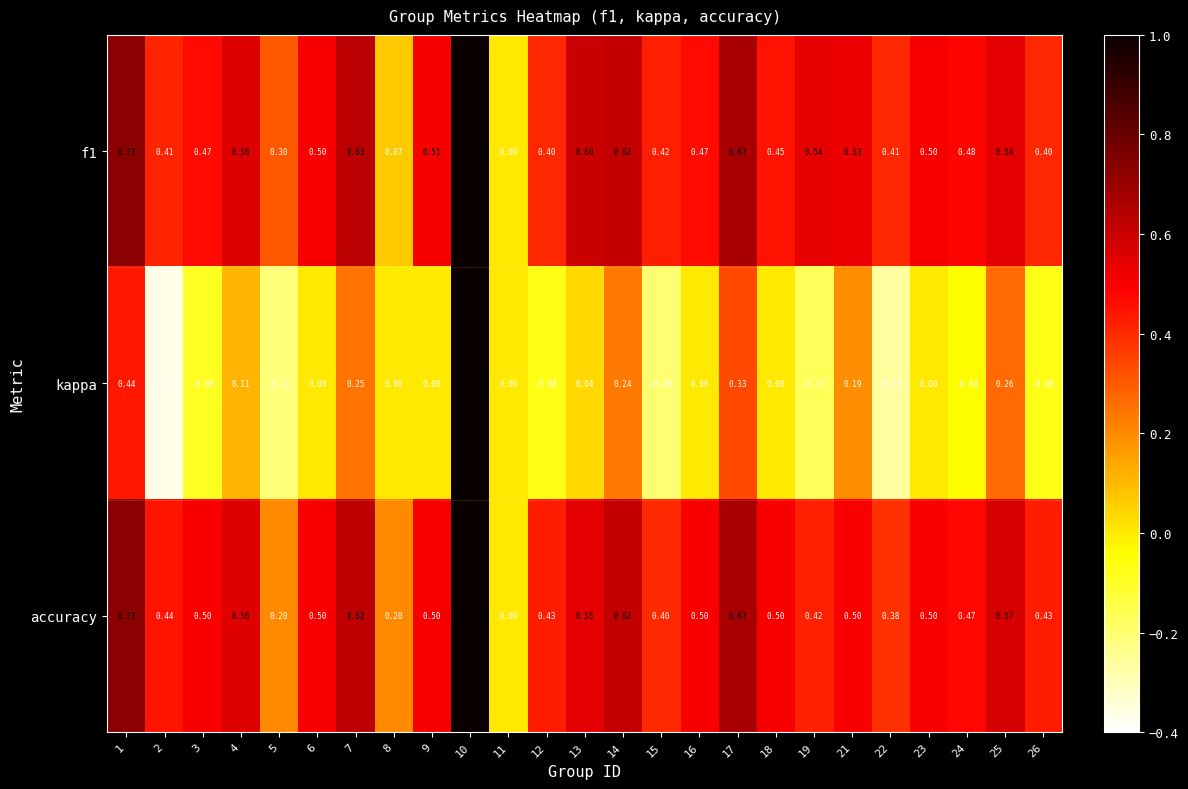

Which category has the lowest value across all series?

2